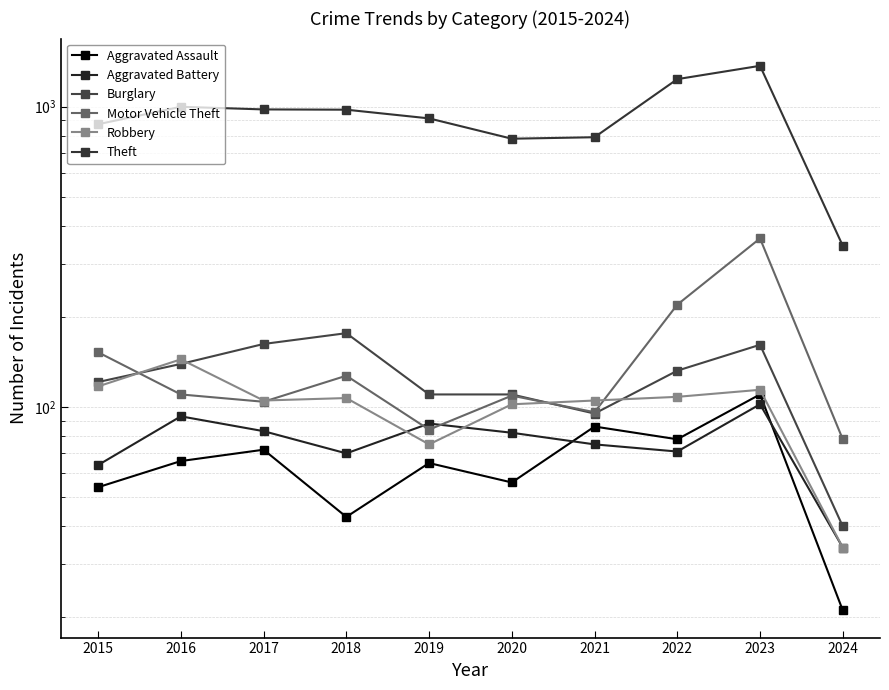

Where does the Aggravated Battery series first go above 82?

2016